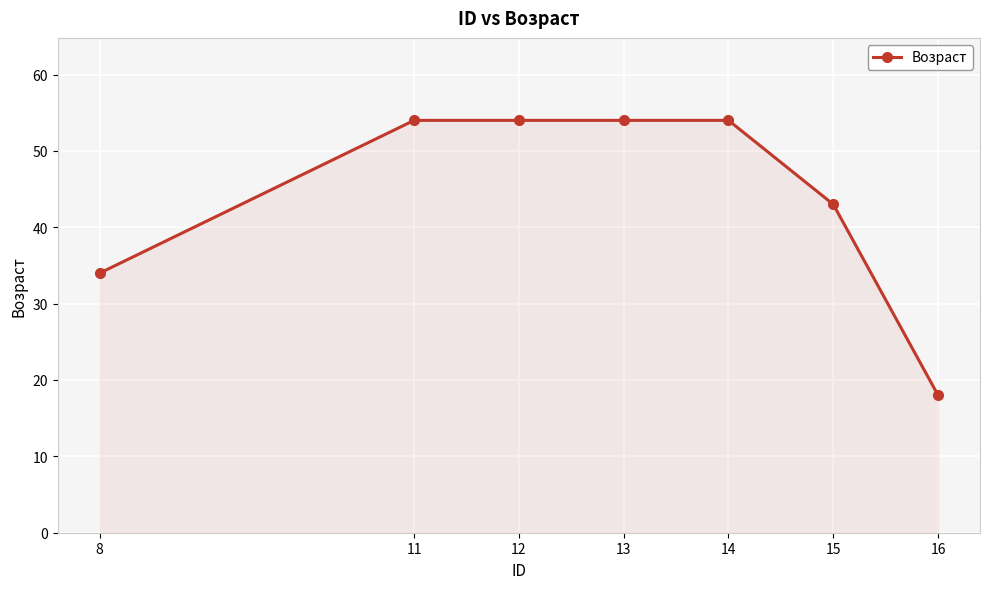

What is the difference between the values at 16 and 12?

36